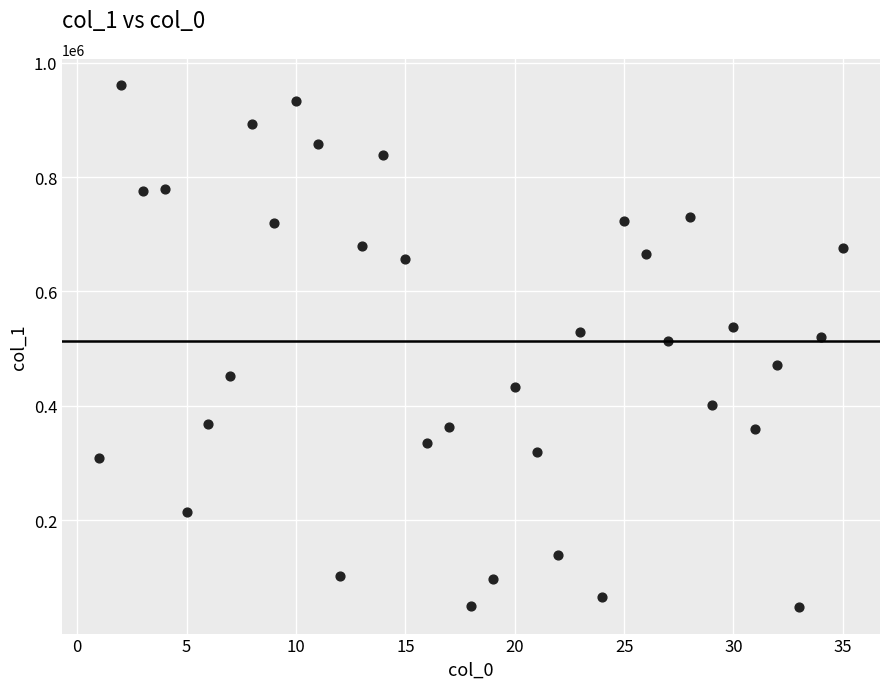

What is the range of X values (max minus min)?

34